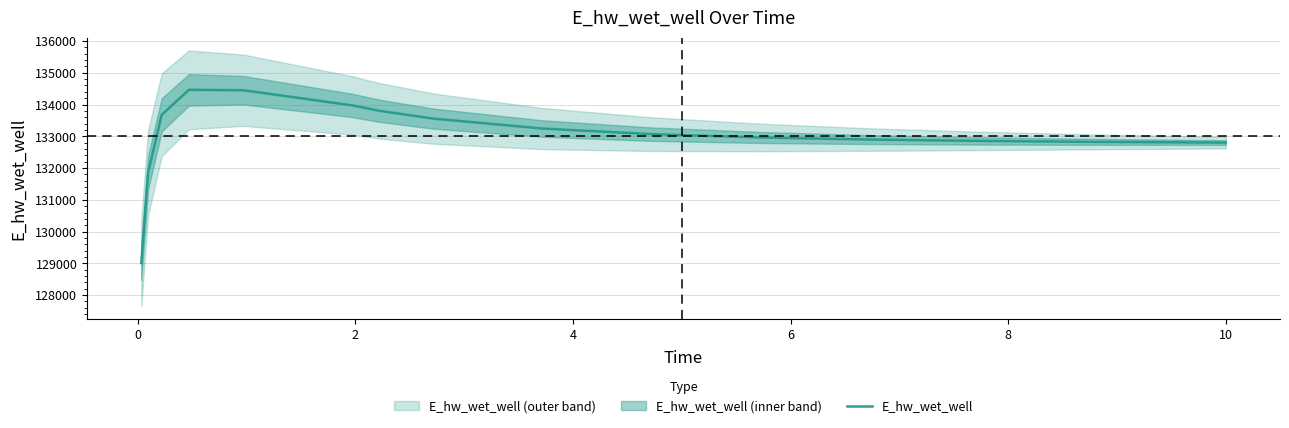

True or false: there are more than 0 points higher than both neighbors.

True